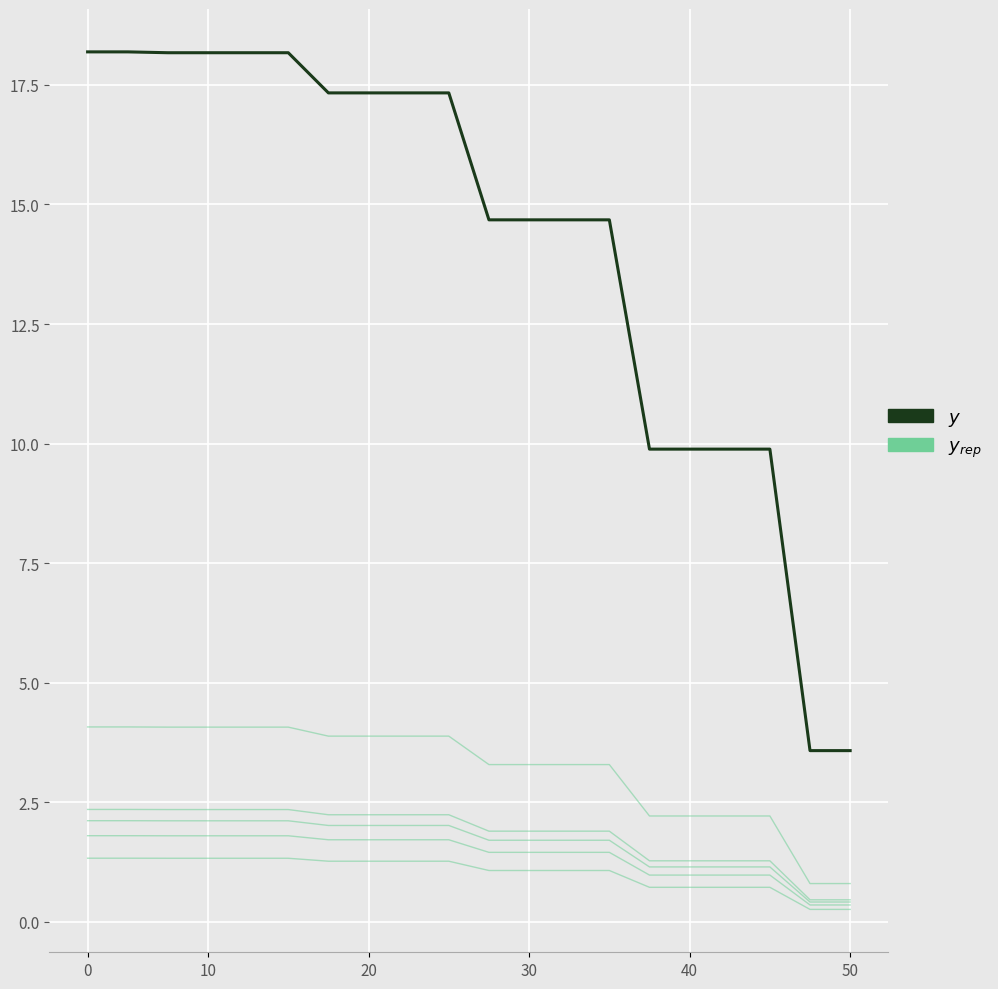

Between 30 and 16, which series saw the biggest shift?

y